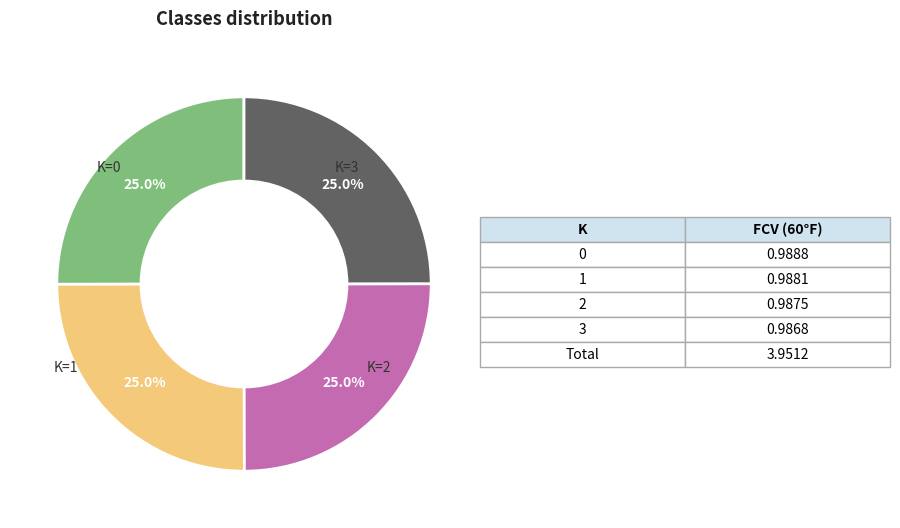

Does any single category account for the majority?

No